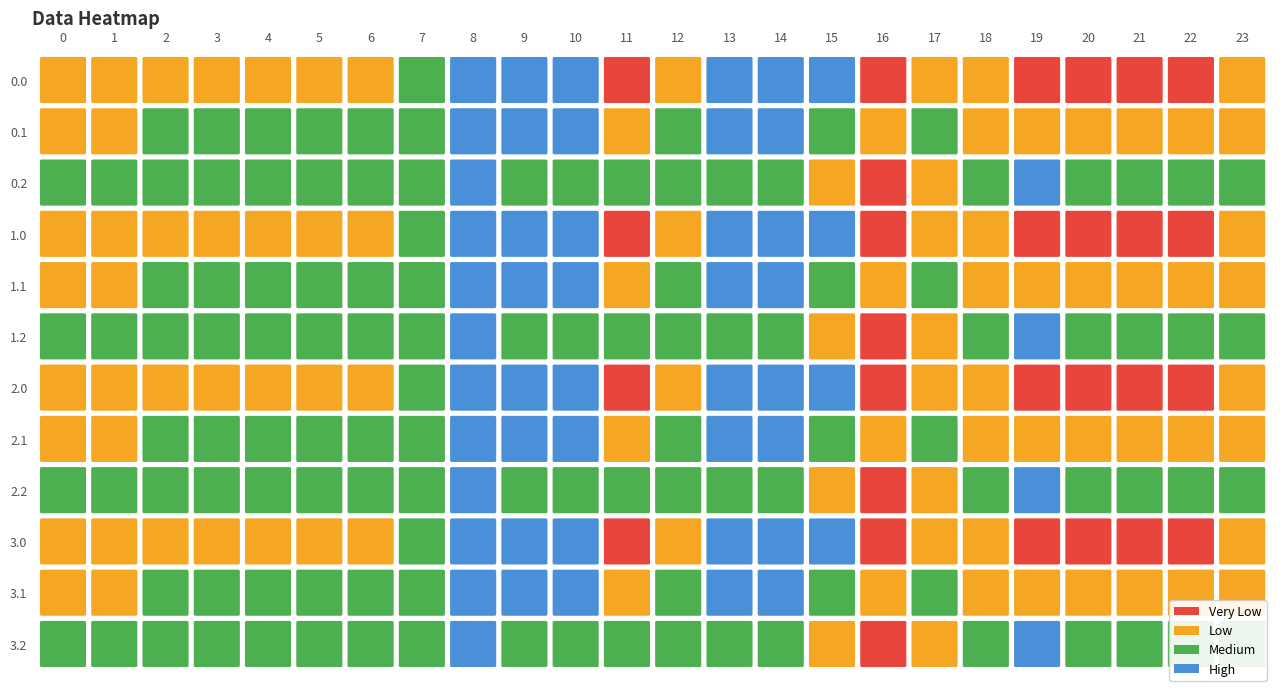

Which category has the lowest value across all series?

16